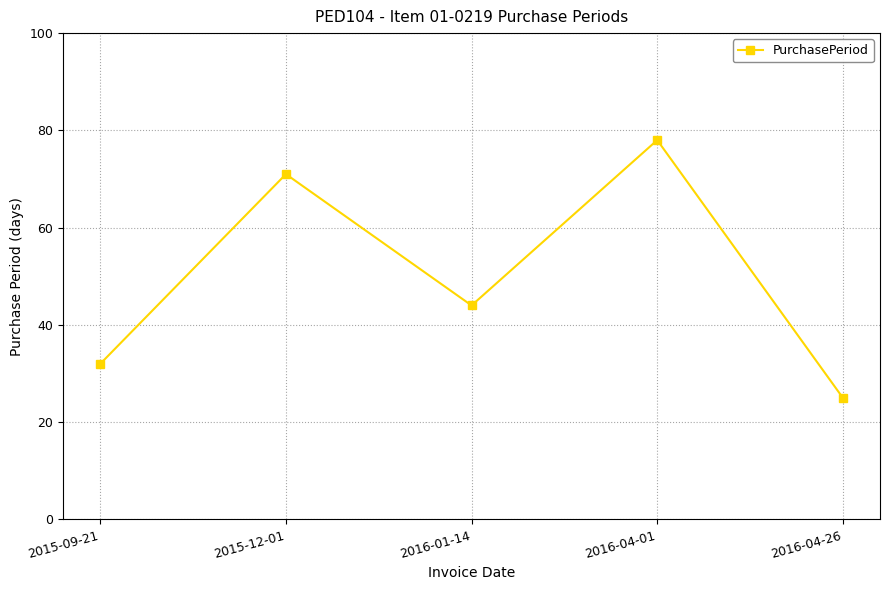

The chart shows a value of 44 at 2016-01-14. True or false?

True